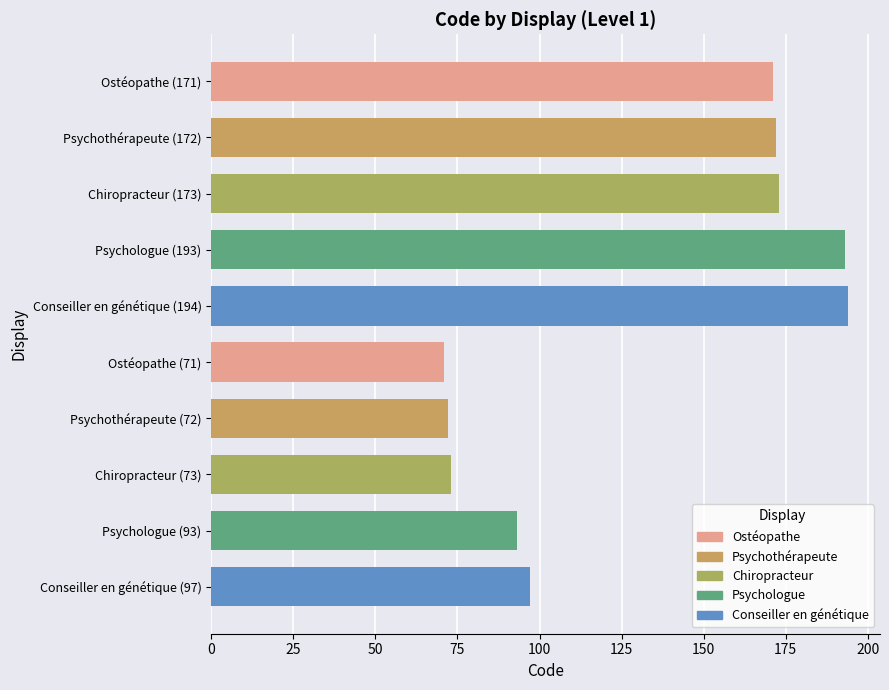

At which label is the value closest to 132?

Conseiller en génétique (97)